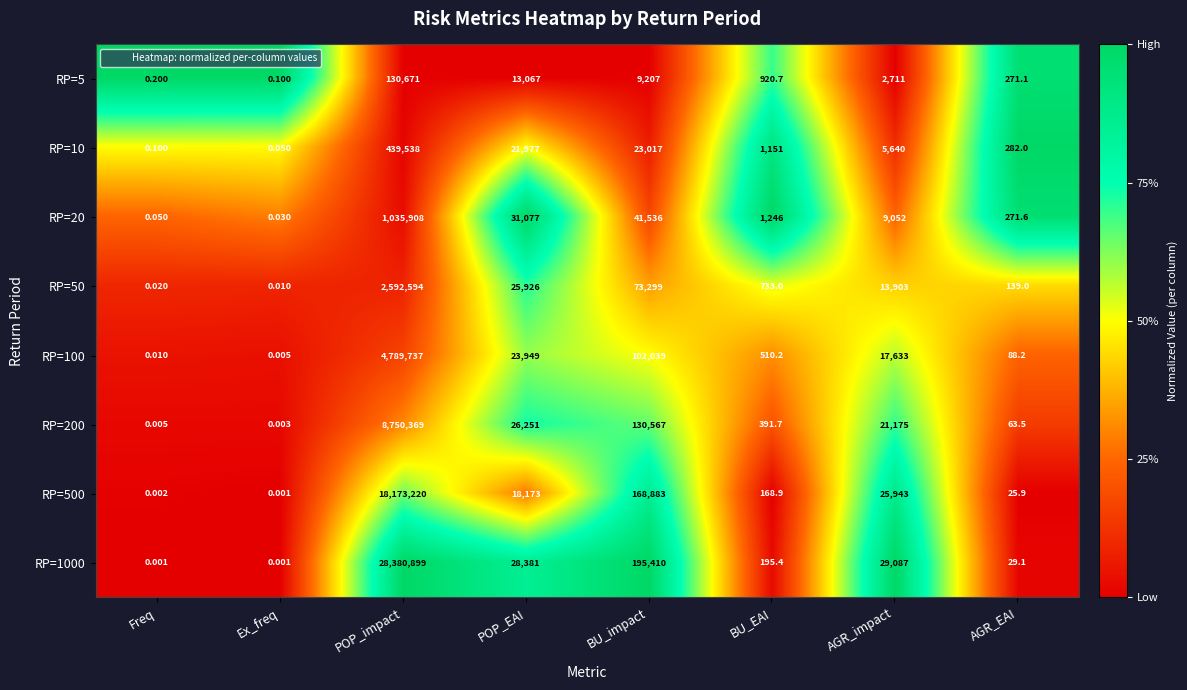

List the labels in order of RP=200 value, smallest first.

Ex_freq, Freq, AGR_EAI, BU_EAI, AGR_impact, POP_EAI, BU_impact, POP_impact